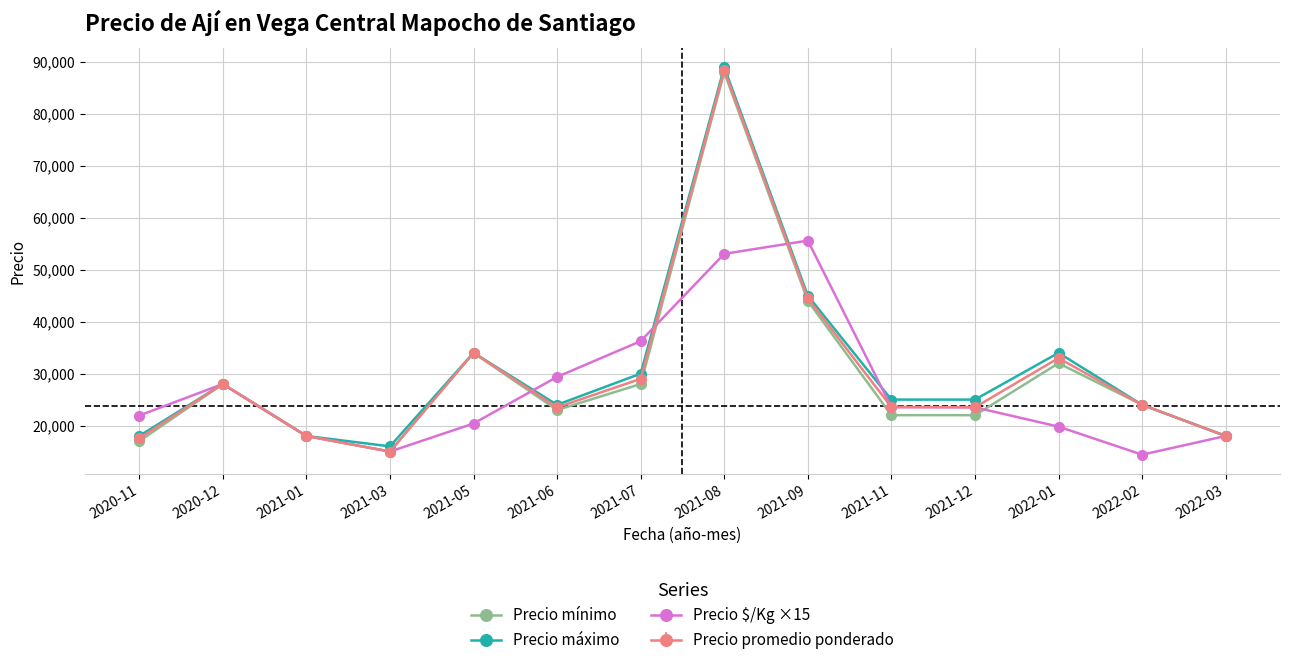

What is the difference between the highest and lowest values at 2021-12?

3000